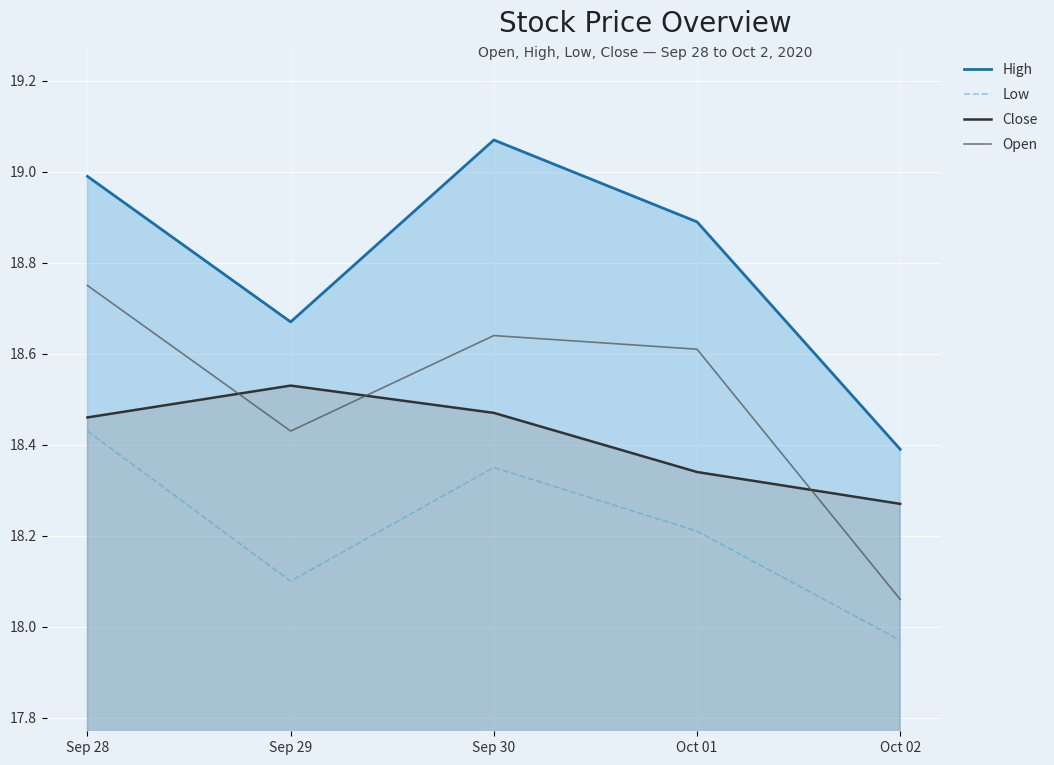

The value of Open at Oct 02 is 18.1. True or false?

True